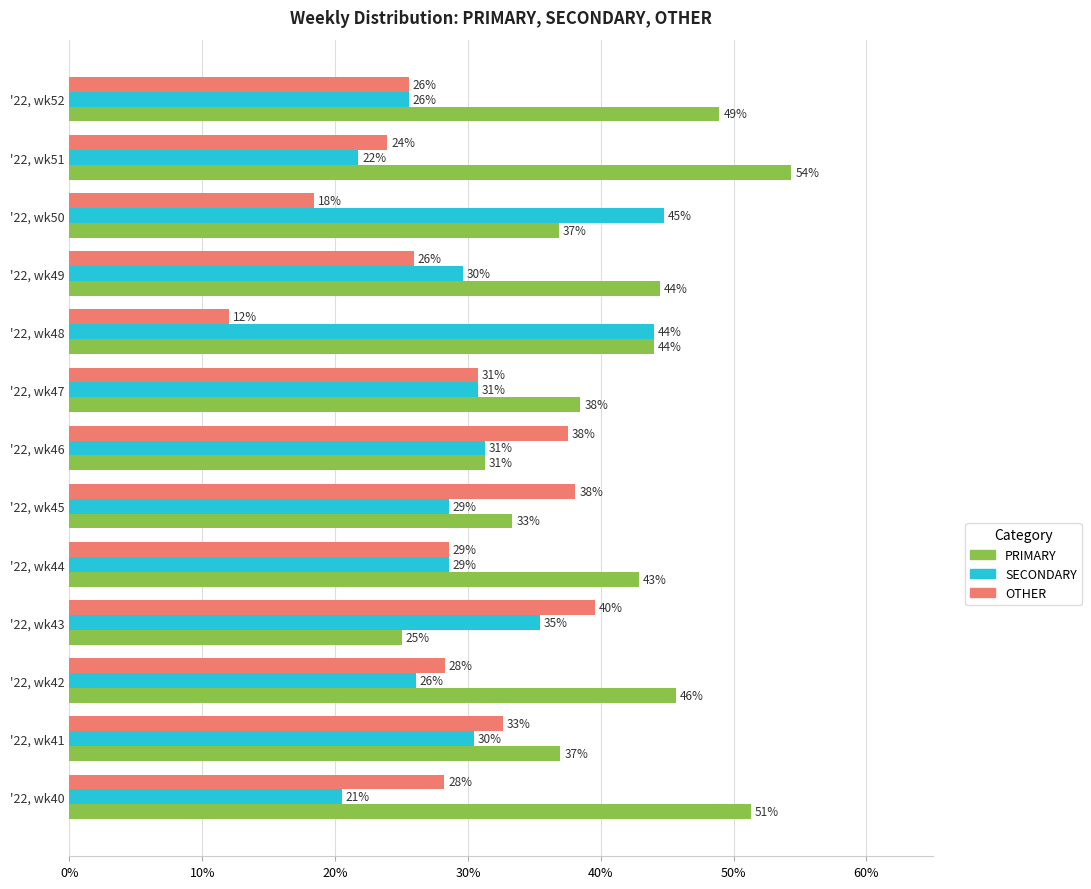

What is the difference between the maximum and second lowest values in the OTHER series?

0.2